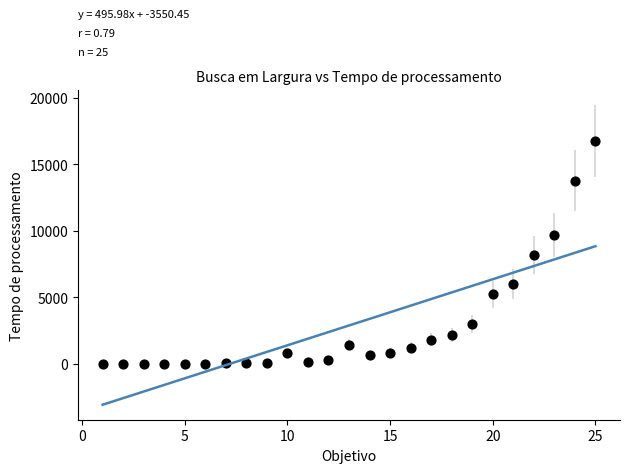

What is the range of Y values (max minus min)?

16739